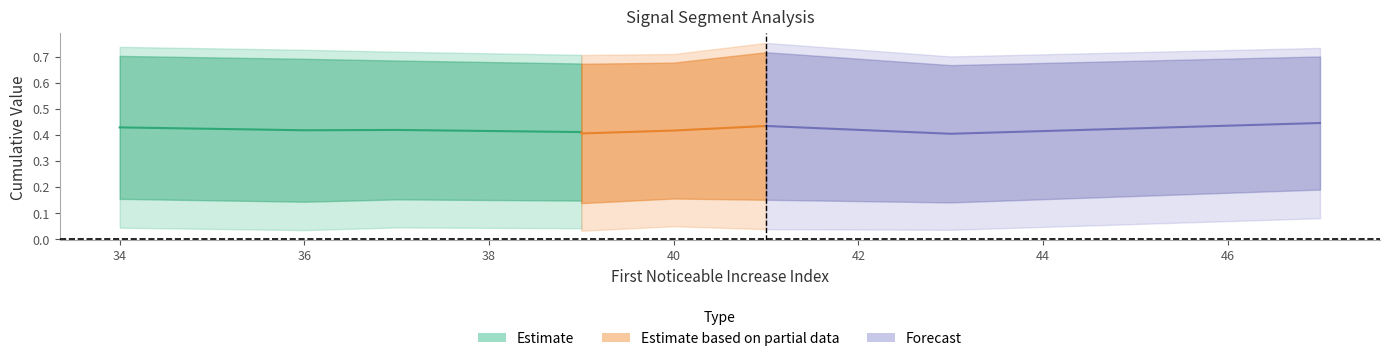

What is the label of the 8th point from the right?

39